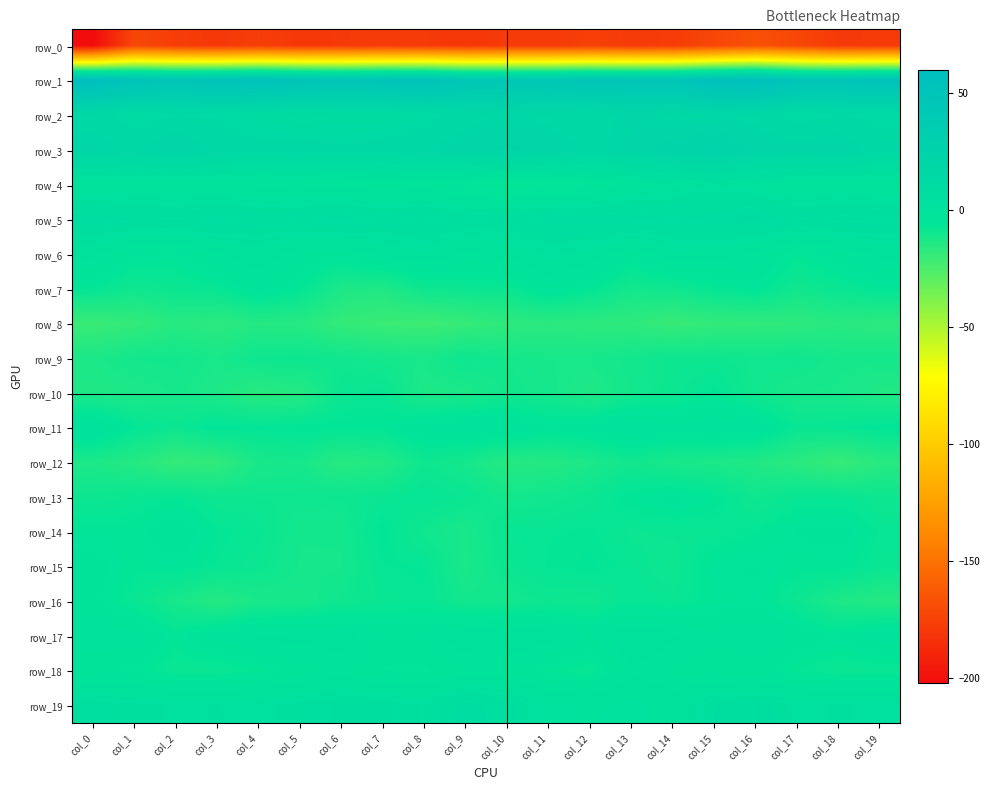

Reading left to right, list all the values displayed in this chart.

row_0: -202.3	-172.3	-176.7	-179.8	-176.6	-180.0	-178.9	-177.8	-178.6	-180.1	-178.5	-178.6	-175.6	-178.3	-177.5	-172.4	-167.0	-172.3	-178.8	-178.6
row_1: 59.9	51.3	49.1	51.4	54.2	50.8	48.2	51.2	52.7	46.1	45.0	46.1	48.0	47.5	48.4	56.6	59.2	49.7	49.6	52.8
row_2: 15.9	11.6	13.5	13.3	11.0	8.5	9.9	9.8	12.2	15.7	18.0	16.3	14.3	19.1	16.0	17.5	16.0	12.1	13.7	13.0
row_3: 19.1	17.1	21.3	16.8	15.3	16.3	15.0	15.8	17.5	19.5	21.7	19.9	16.9	19.2	22.8	25.0	20.3	19.0	20.4	15.4
row_4: -0.8	-1.0	-1.4	-1.2	-1.8	-1.8	-2.1	-4.1	-2.9	-5.6	-7.0	-6.0	-5.5	-0.4	1.0	2.5	0.9	-1.4	-0.9	-1.7
row_5: 8.6	7.1	6.4	7.7	6.2	6.6	8.4	6.3	7.6	5.2	5.6	7.9	8.1	8.4	7.4	8.1	9.7	6.1	7.7	7.0
row_6: -0.9	-4.8	-5.2	-1.9	0.3	-3.1	-3.9	-0.3	0.6	-1.9	-0.3	2.1	0.6	-3.8	0.5	0.1	-2.4	-5.9	-3.7	-0.9
row_7: -6.5	-9.5	-8.4	-7.4	-3.4	-6.4	-12.9	-13.7	-9.1	-8.5	-7.8	-3.7	-6.3	-10.5	-9.4	-7.0	-5.6	-9.8	-8.0	-6.1
row_8: -20.5	-18.7	-15.7	-16.8	-15.2	-15.6	-19.0	-20.7	-21.6	-19.6	-17.5	-16.5	-17.3	-17.6	-20.1	-18.6	-18.0	-17.5	-15.7	-16.9
row_9: -12.8	-10.6	-10.3	-12.1	-9.3	-8.8	-9.8	-11.0	-11.9	-9.1	-10.8	-11.8	-11.7	-10.3	-8.9	-9.1	-10.0	-9.5	-11.4	-11.3
row_10: -13.6	-13.4	-11.5	-13.2	-16.2	-15.3	-8.4	-7.9	-13.2	-12.8	-10.3	-11.2	-13.8	-10.7	-8.7	-6.5	-10.2	-11.8	-12.0	-14.1
row_11: -0.6	-6.6	-8.6	-5.8	-6.4	-6.0	-6.0	-6.0	-3.0	-1.6	-1.7	-4.6	-3.3	-0.7	-2.8	-1.4	-2.2	-8.0	-7.4	-5.9
row_12: -13.1	-15.1	-19.3	-18.3	-12.1	-11.3	-15.9	-14.4	-9.3	-11.2	-15.4	-14.8	-12.7	-10.2	-12.2	-12.7	-14.0	-16.8	-19.9	-16.0
row_13: -9.0	-8.1	-7.0	-8.9	-9.2	-9.5	-9.0	-8.2	-7.0	-8.3	-10.5	-10.1	-8.5	-5.9	-4.3	-6.1	-9.6	-7.6	-7.5	-9.2
row_14: -5.8	-6.1	-3.3	-6.6	-7.9	-10.7	-10.7	-6.1	-9.8	-12.0	-7.7	-7.3	-6.9	-8.5	-8.0	-7.8	-6.6	-5.0	-4.2	-7.3
row_15: -4.4	-6.2	-5.7	-7.4	-8.8	-10.9	-10.8	-7.2	-6.9	-12.5	-8.4	-7.1	-6.4	-7.6	-9.1	-5.2	-4.9	-6.1	-5.9	-8.0
row_16: -4.4	-7.8	-11.6	-15.2	-12.0	-11.6	-9.6	-8.0	-7.4	-10.3	-10.6	-8.9	-9.6	-7.1	-7.8	-6.0	-5.3	-8.7	-13.0	-15.0
row_17: -1.3	-2.3	-6.0	-2.5	-1.0	-0.7	0.0	-3.9	-3.1	0.2	1.1	-0.3	-3.3	1.1	-1.0	-3.0	-1.5	-3.6	-5.1	-1.9
row_18: -4.9	-5.5	-8.1	-8.2	-6.4	-4.2	-3.1	-5.3	-5.7	-3.2	-3.2	-6.1	-7.6	-2.0	-3.5	-5.2	-4.3	-6.7	-8.2	-8.0
row_19: 4.9	4.2	3.4	3.7	3.0	4.5	5.3	5.7	3.4	8.2	6.1	1.4	0.7	1.9	-0.3	5.1	6.2	3.0	3.8	3.1